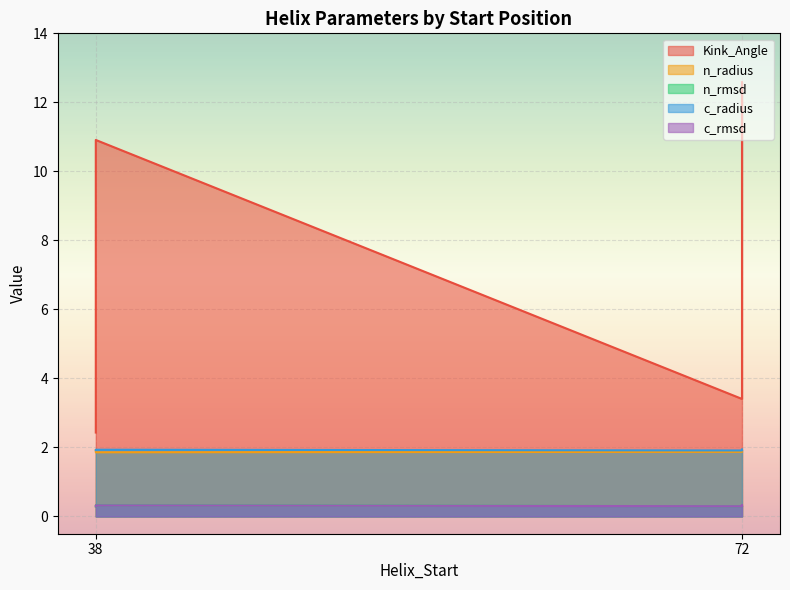

List the series in order of their peak value, highest first.

Kink_Angle, c_radius, n_radius, c_rmsd, n_rmsd